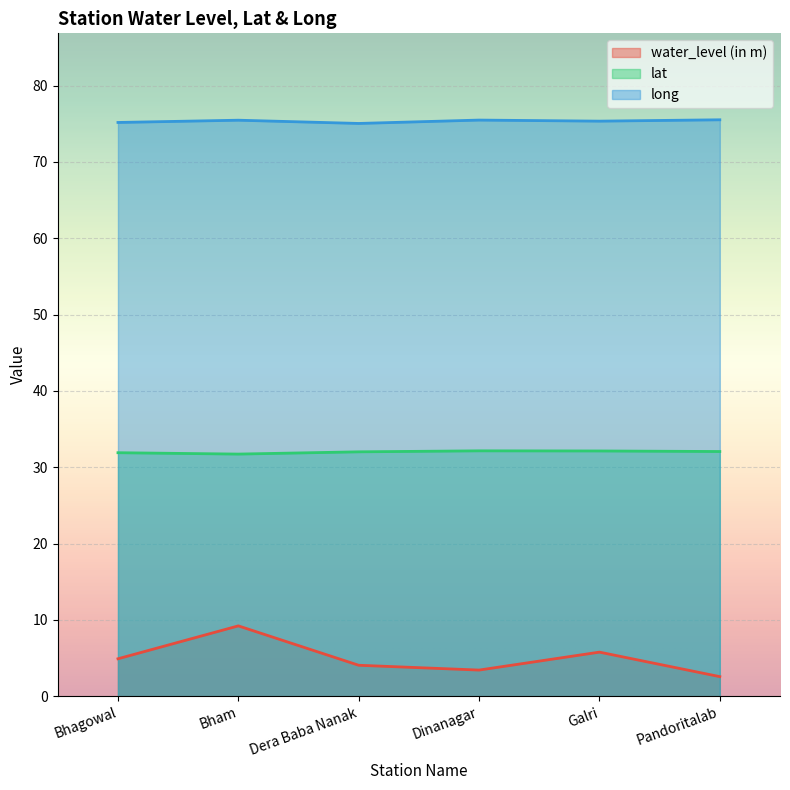

Reading left to right, transcribe all the data shown in this chart.

water_level (in m): 4.9	9.2	4.0	3.4	5.8	2.6
lat: 31.9	31.7	32.0	32.1	32.1	32.1
long: 75.2	75.5	75.0	75.5	75.3	75.5